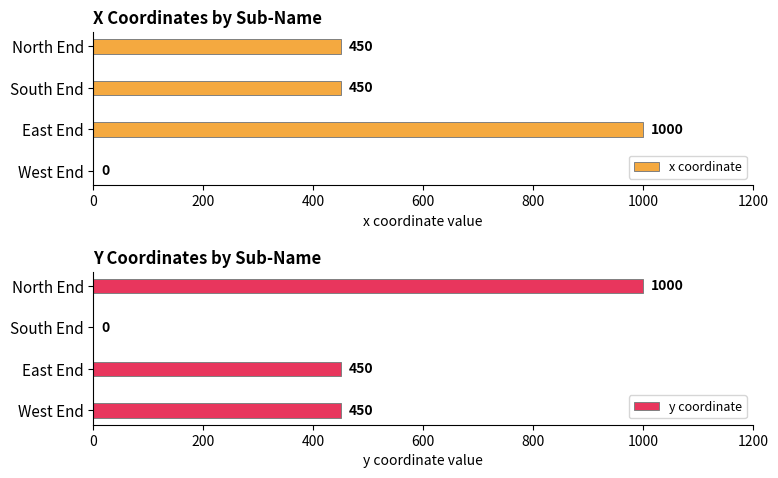

Read the x coordinate value at South End.

450